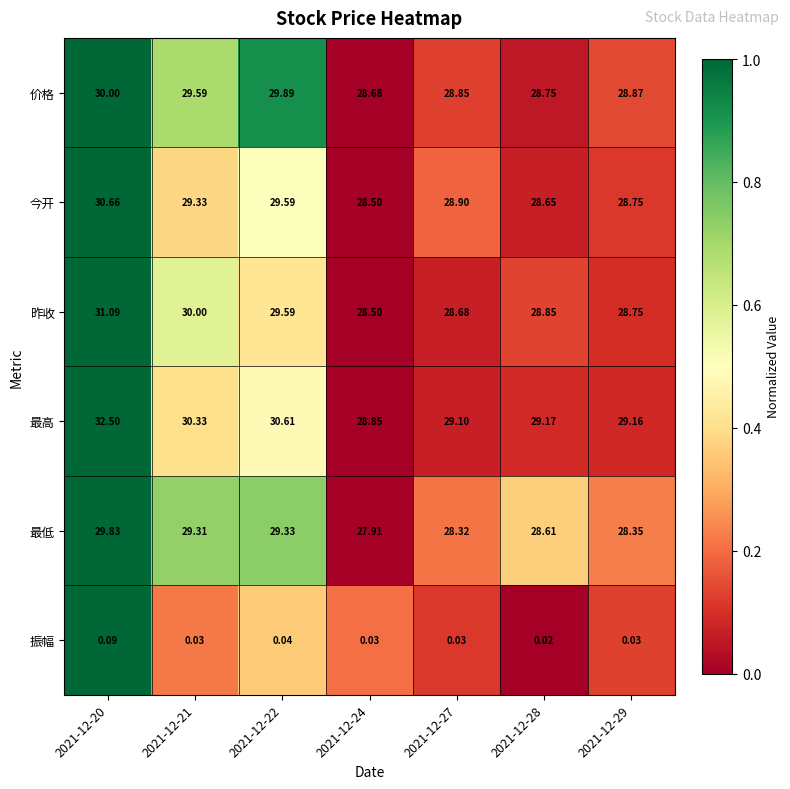

How many data points does each series have?

7